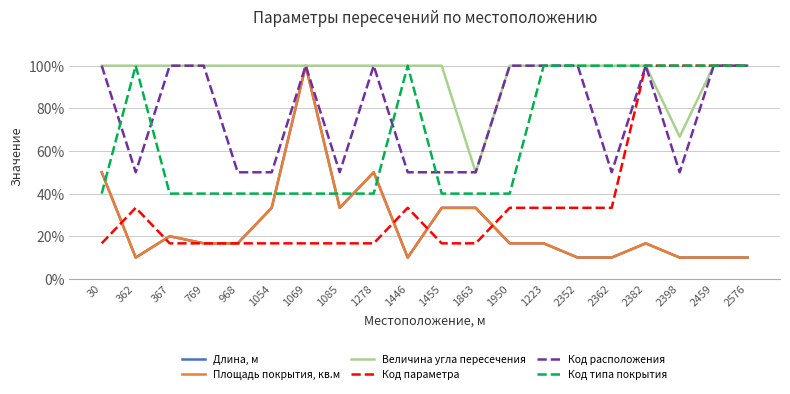

Does the chart display data point markers on the line(s)?

No